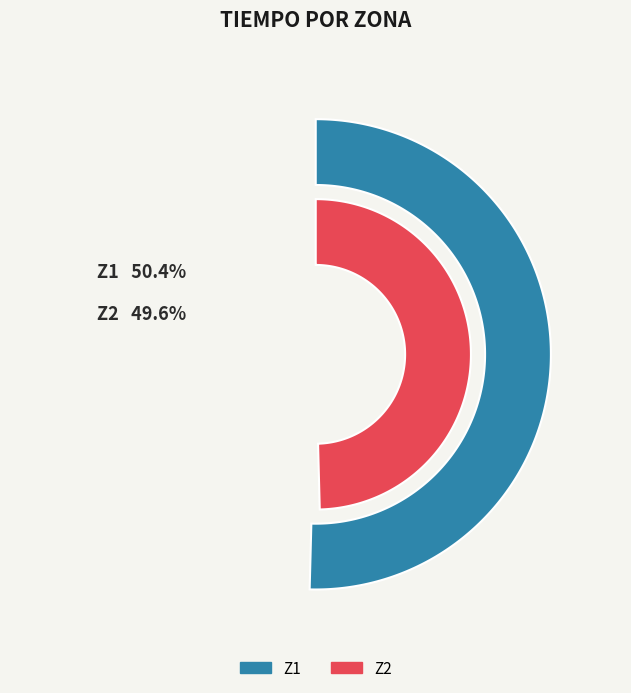

Does Z2 represent more than half of the total?

No